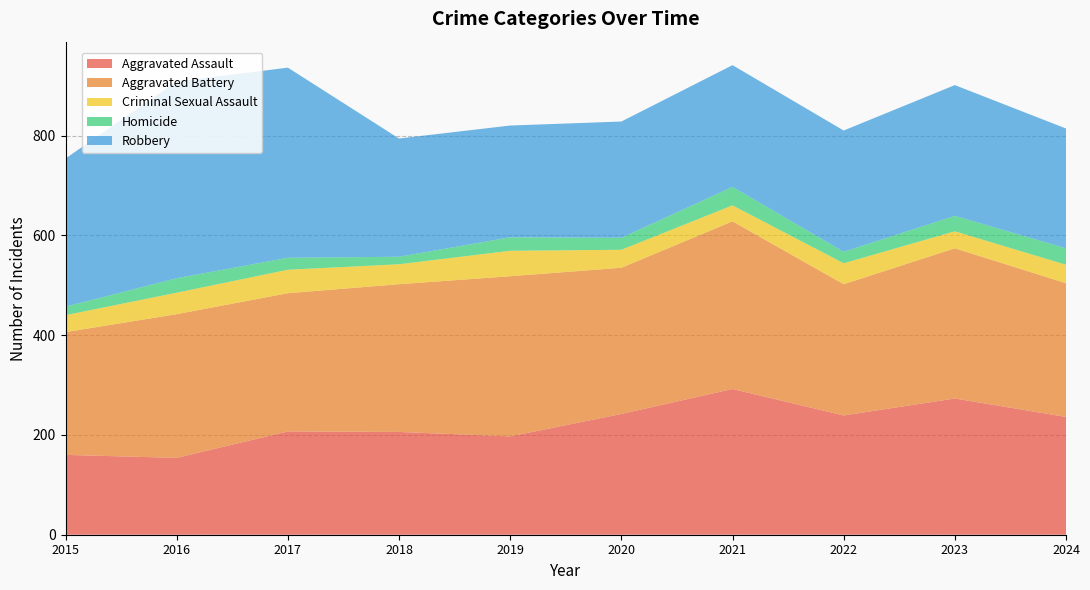

Reading right to left, list all the values displayed in this chart.

Aggravated Assault: 236	273	239	292	242	197	206	207	154	160
Aggravated Battery: 268	301	263	336	293	321	296	277	288	246
Criminal Sexual Assault: 37	34	42	32	36	51	40	47	43	34
Homicide: 33	31	23	37	24	27	15	24	29	17
Robbery: 240	262	243	244	233	224	237	381	394	297